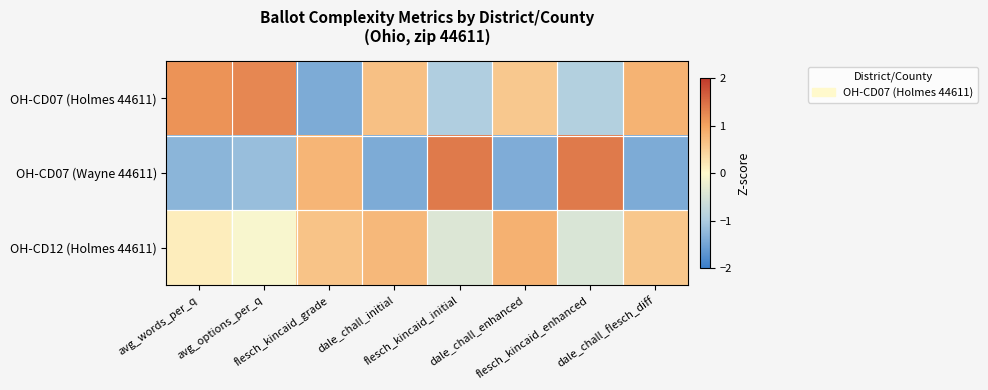

Which series has the largest range (max minus min)?

OH-CD07 (Wayne 44611)